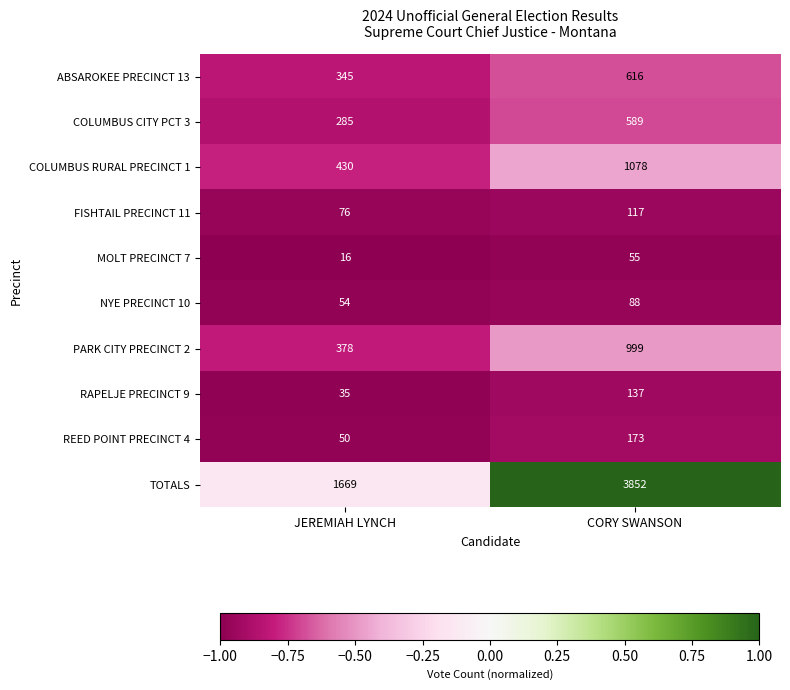

What is the smallest value displayed?

16